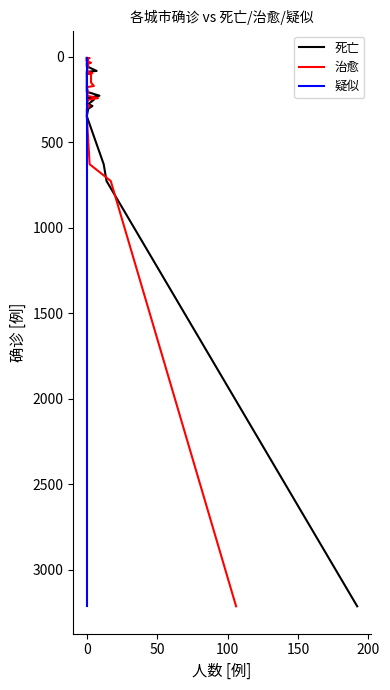

What is the total value across all series at 200?

24